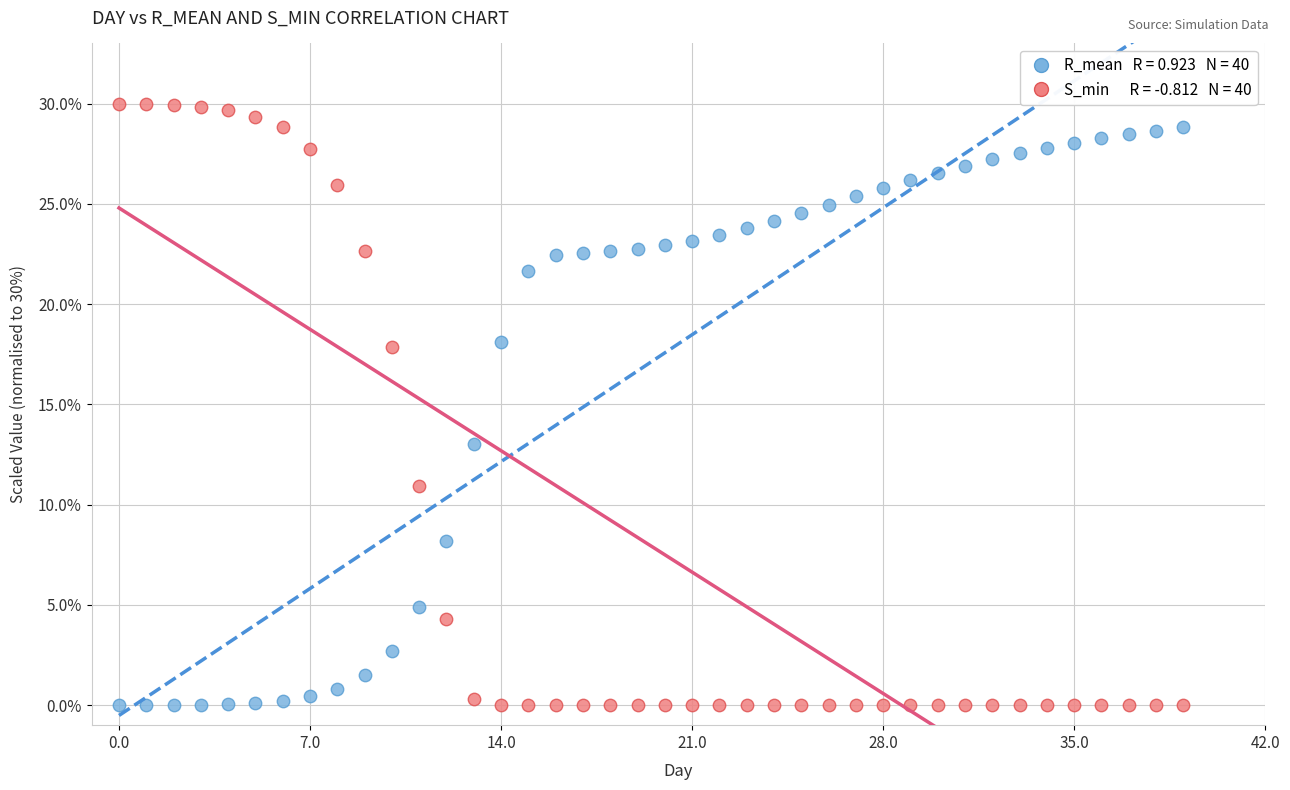

Across all data points, what is the range of Y values (max minus min)?

30.0